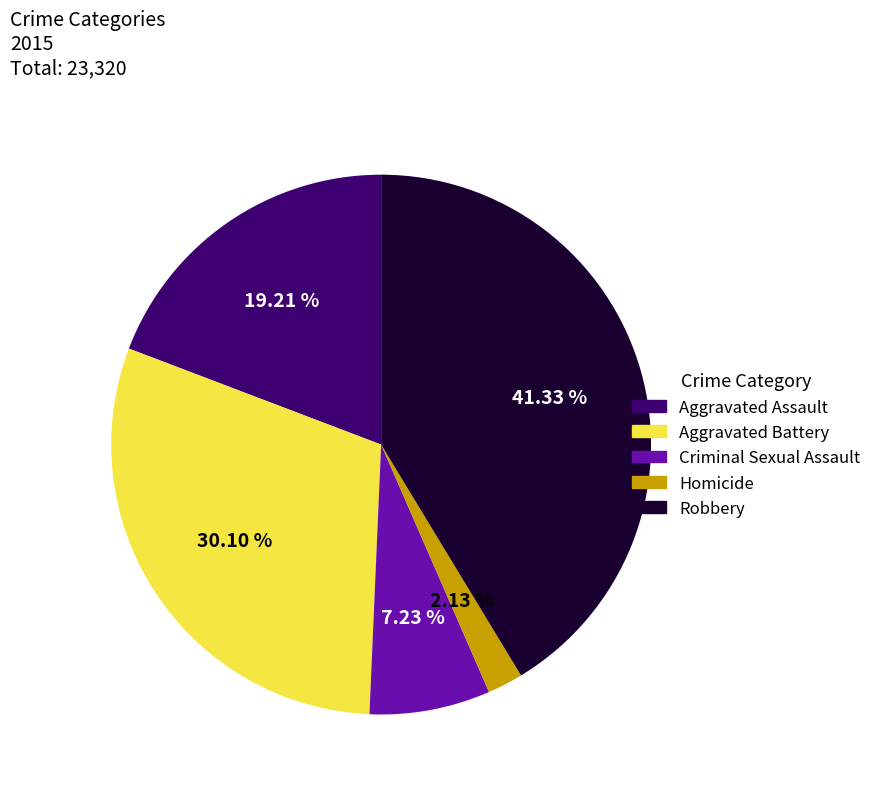

Between Aggravated Battery and Robbery, which is larger?

Robbery